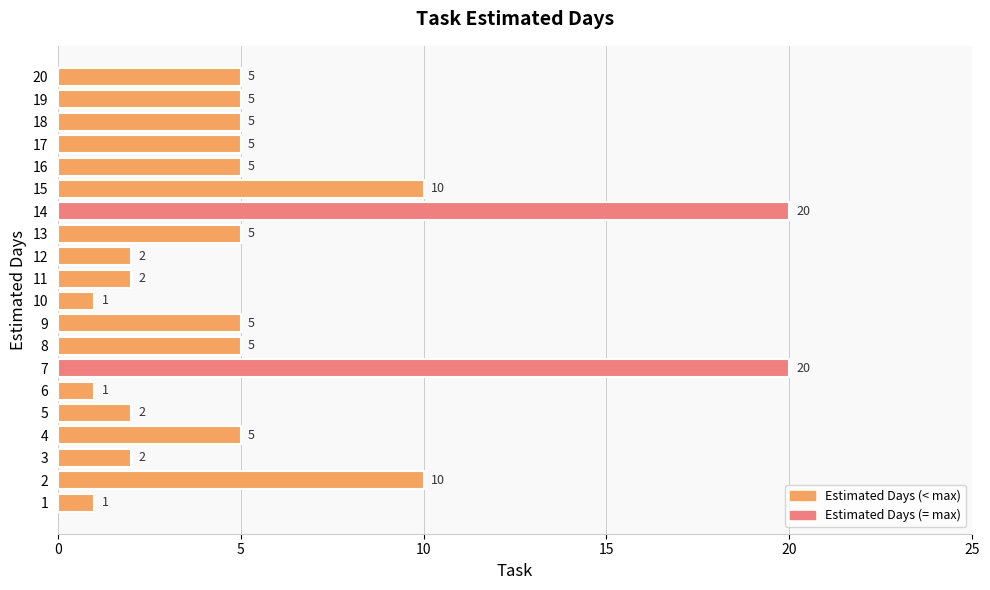

Does the chart contain stacked bars?

No